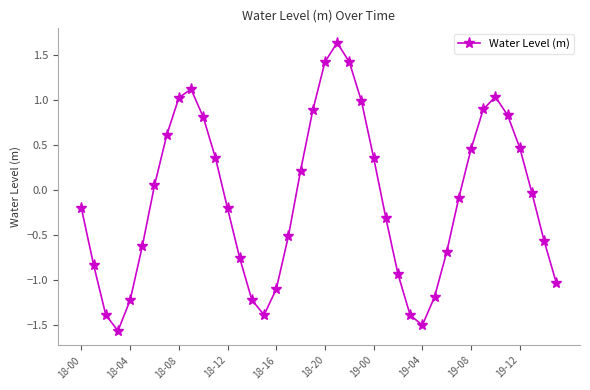

What is the difference between the second highest and minimum values?

3.0